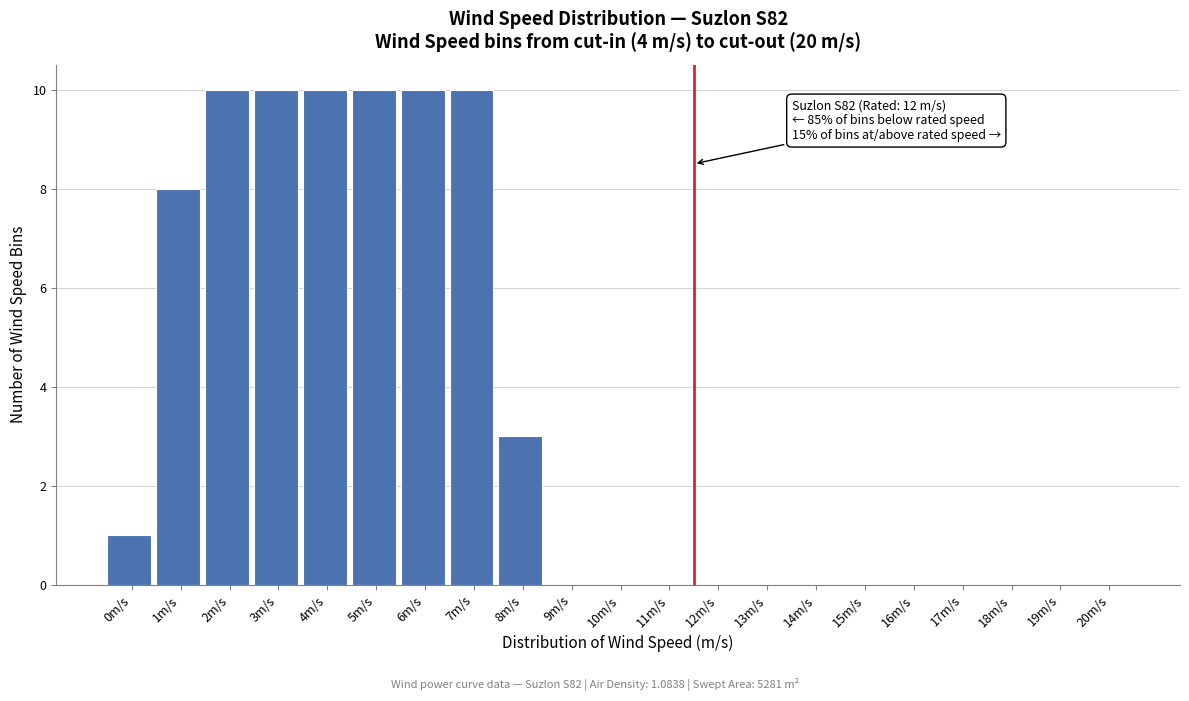

Reading left to right, list all the values displayed in this chart.

0m/s=1	1m/s=8	2m/s=10	3m/s=10	4m/s=10	5m/s=10	6m/s=10	7m/s=10	8m/s=3	9m/s=0	10m/s=0	11m/s=0	12m/s=0	13m/s=0	14m/s=0	15m/s=0	16m/s=0	17m/s=0	18m/s=0	19m/s=0	20m/s=0